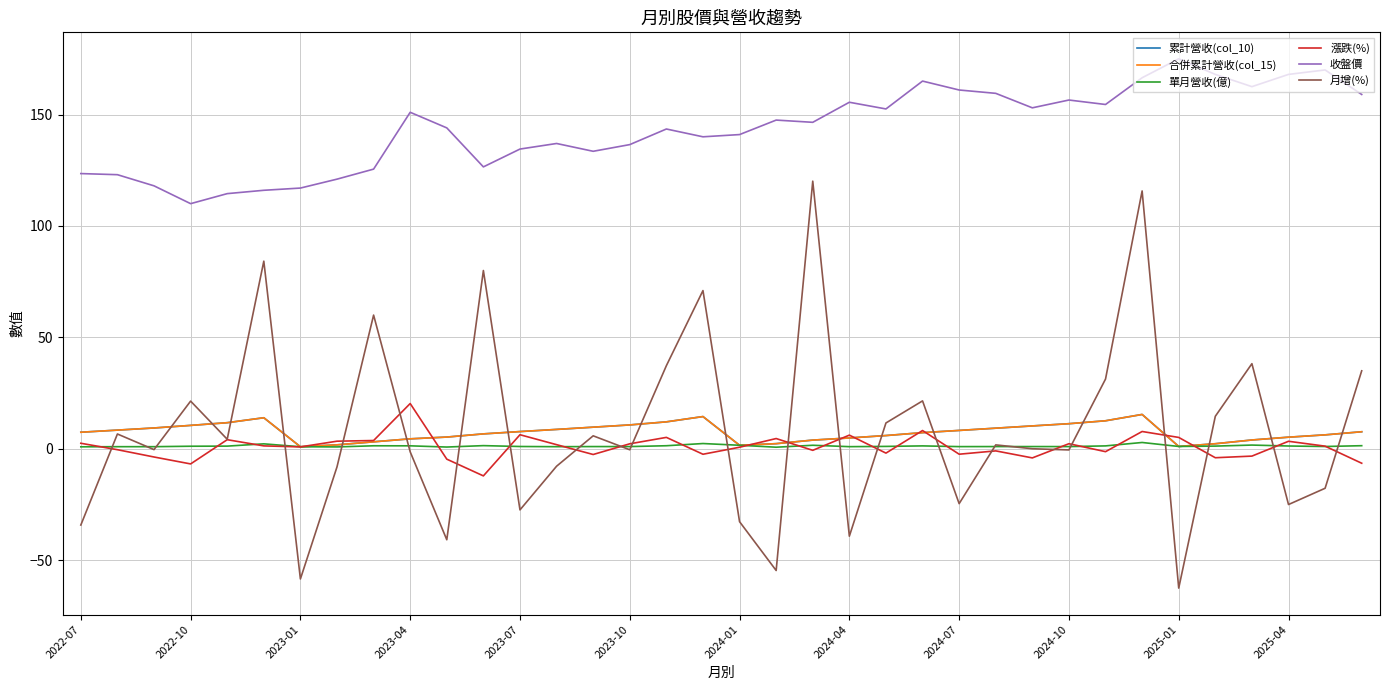

Which series has the widest spread of values?

月增(%)